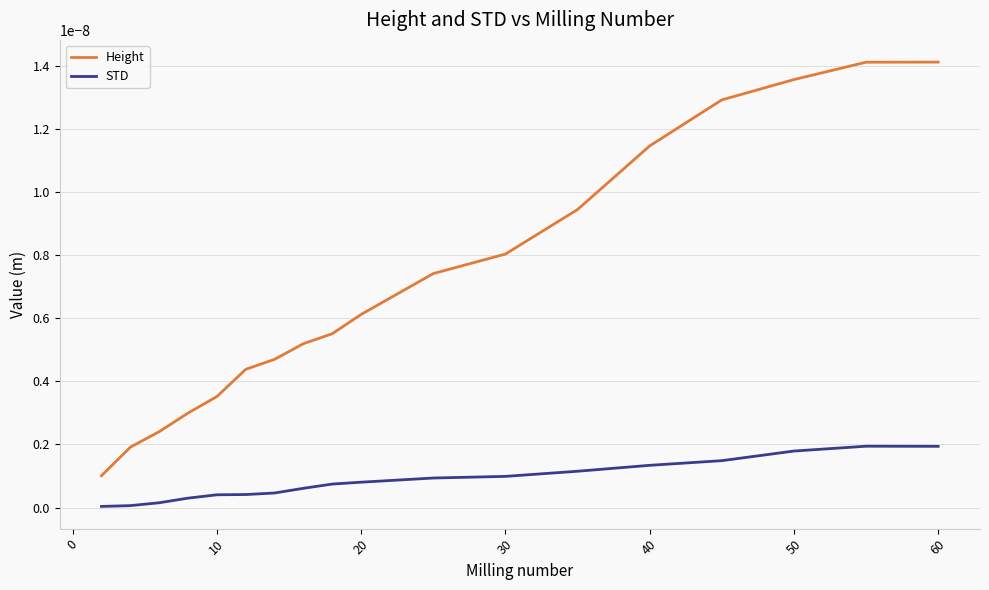

Which series has the largest total across all categories?

Height